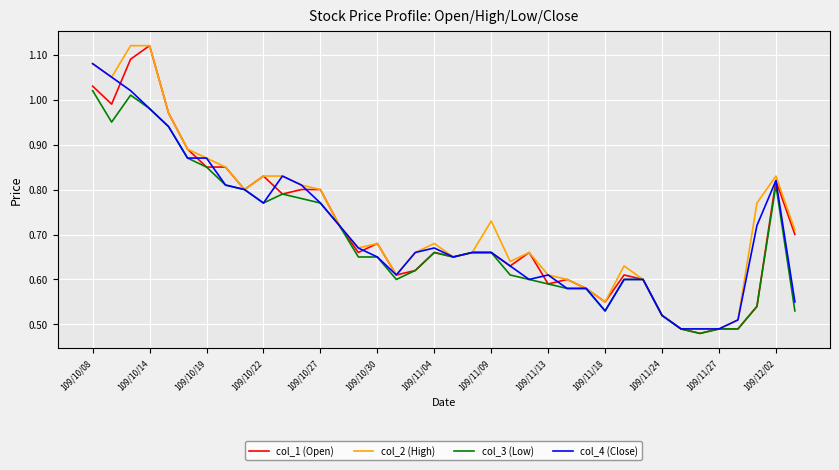

Is this an area chart (filled region under the line)?

No